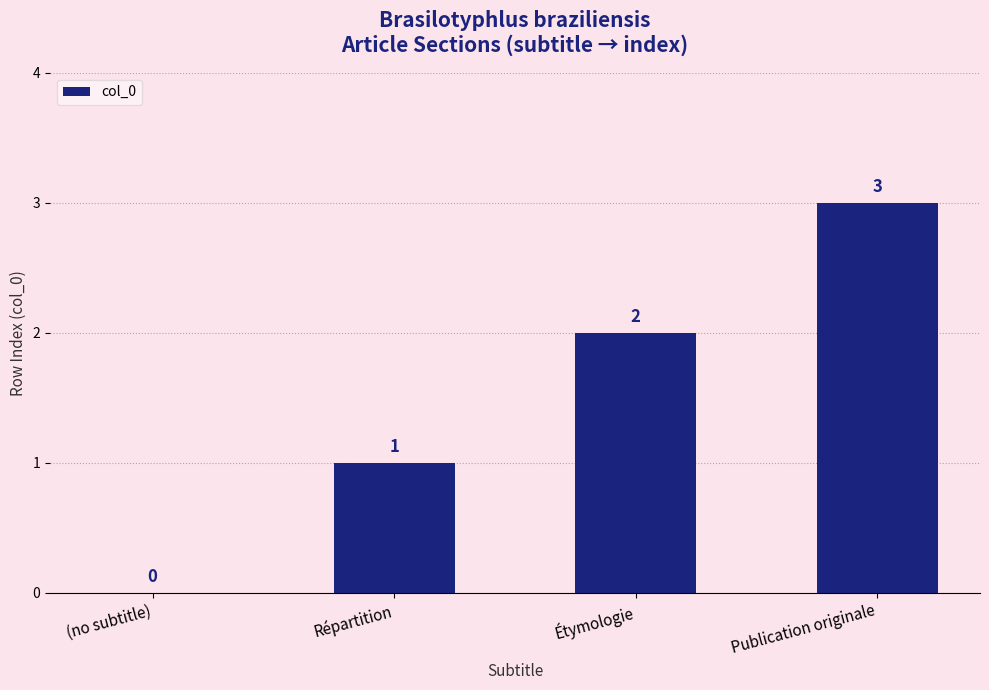

The value at Étymologie is 2. True or false?

True